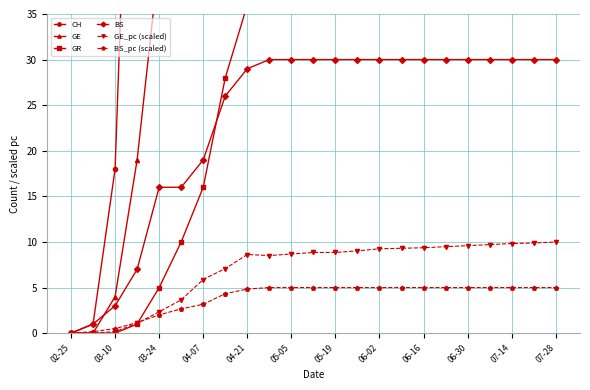

What is the average value of the GE_pc (scaled) series?

6.9